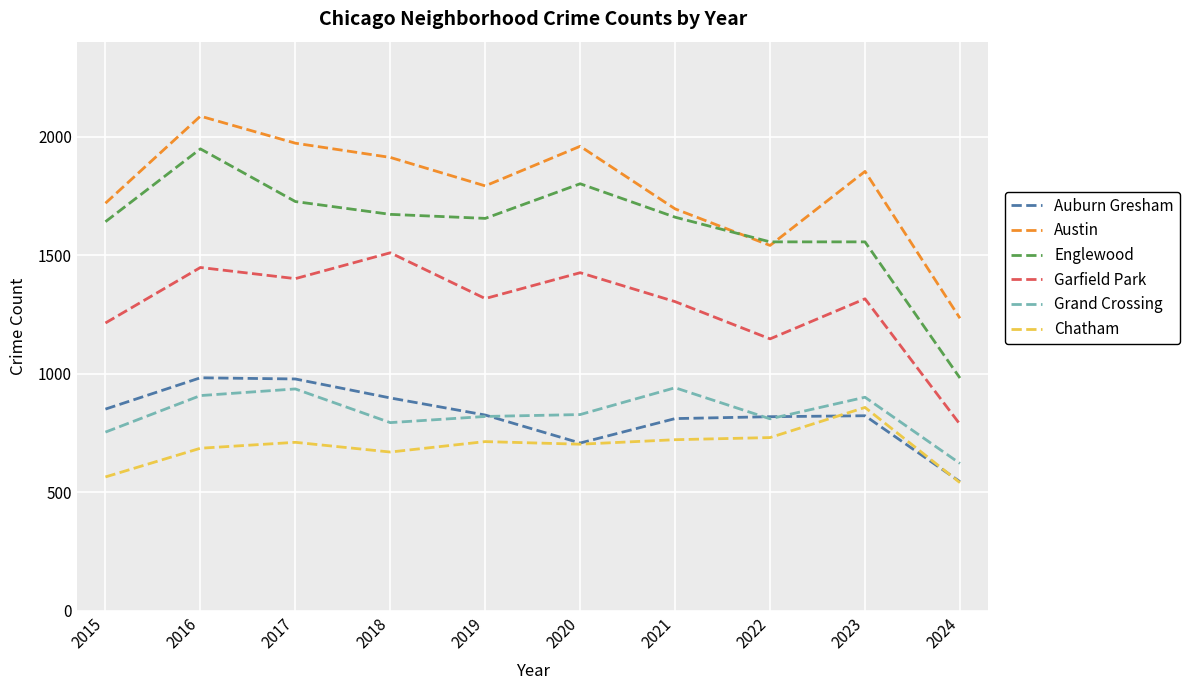

At which label does Garfield Park reach its peak?

2018